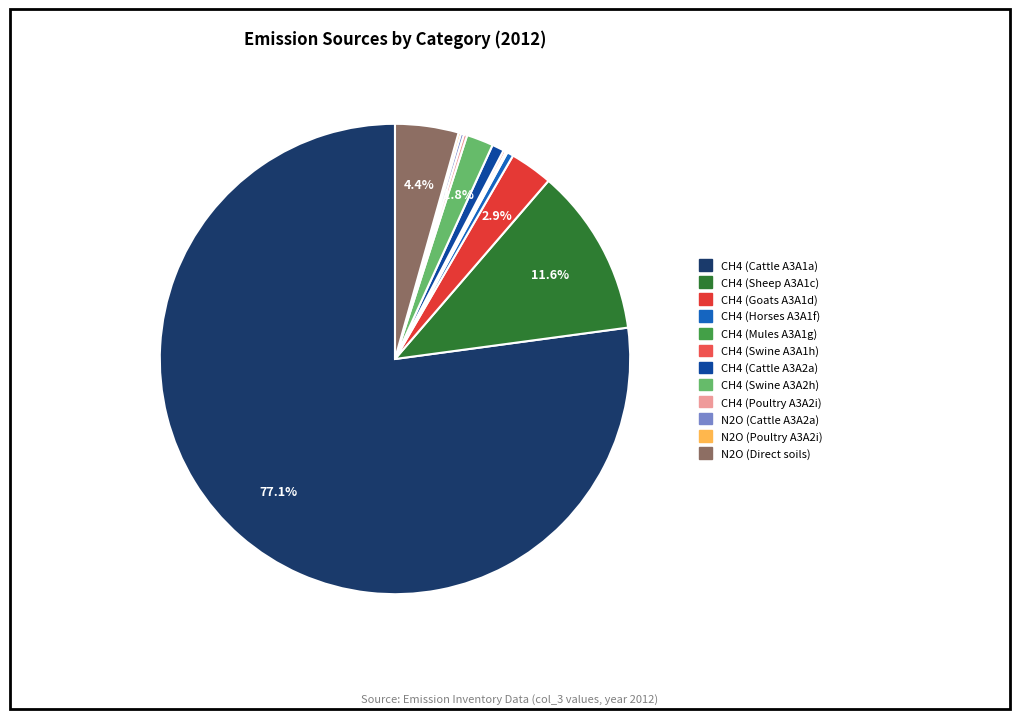

Approximately how many times larger is the value at CH4 (Mules A3A1g) compared to CH4 (Horses A3A1f)?

0.3